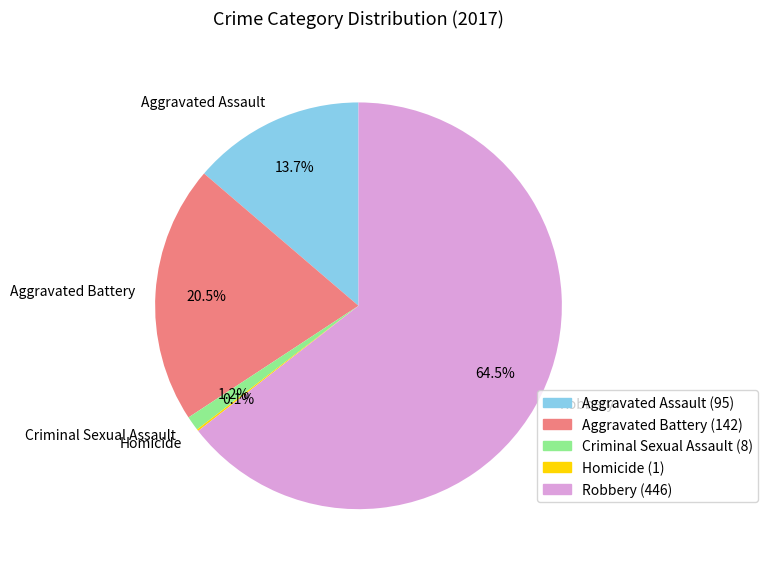

Between Aggravated Battery and Criminal Sexual Assault, which is larger?

Aggravated Battery